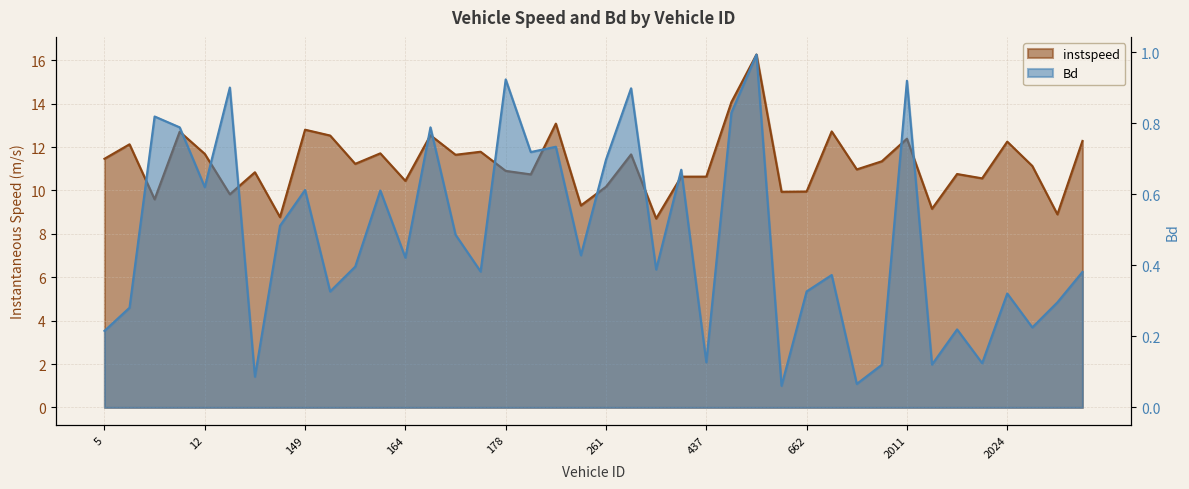

What is the difference between the second highest and minimum values in the instspeed series?

5.4